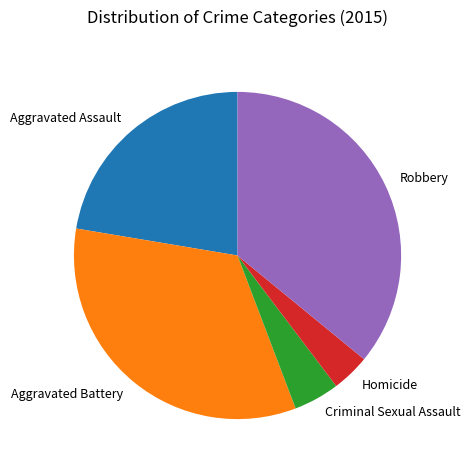

The Criminal Sexual Assault slice represents 5% of the pie. True or false?

True